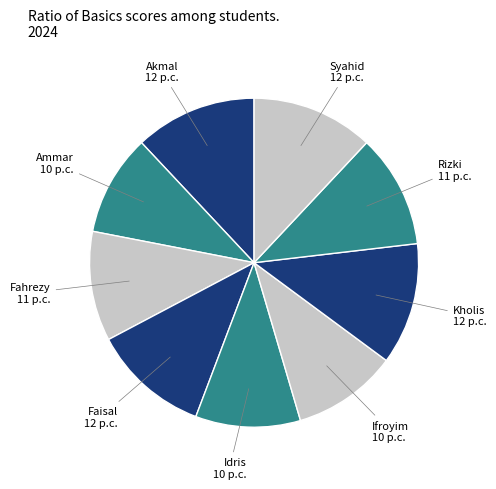

How many slices are in this pie chart?

9